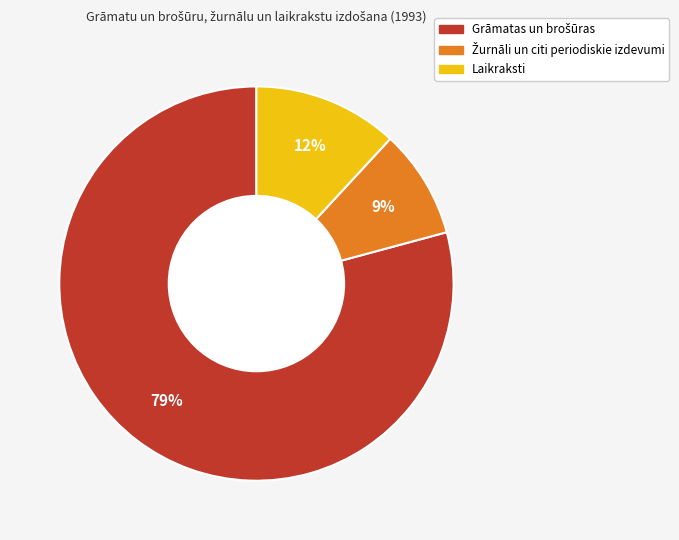

To the nearest percent, what is the difference between the largest and smallest slice percentages?

70%